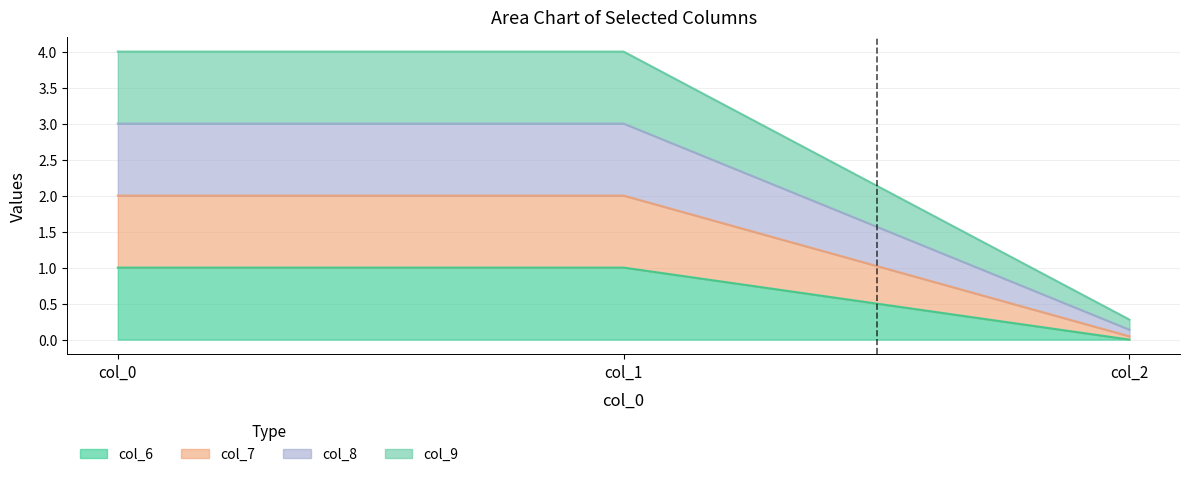

Reading left to right, list all the values displayed in this chart.

col_6: col_0=1.0	col_1=1.0	col_2=0.0
col_7: col_0=2.0	col_1=2.0	col_2=0.0
col_8: col_0=3.0	col_1=3.0	col_2=0.1
col_9: col_0=4.0	col_1=4.0	col_2=0.3